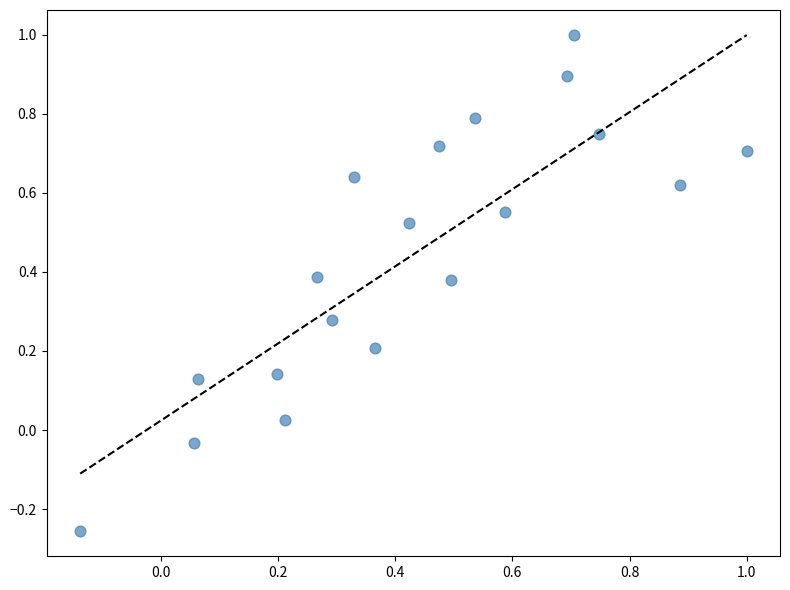

What is the range of X values (max minus min)?

1.1